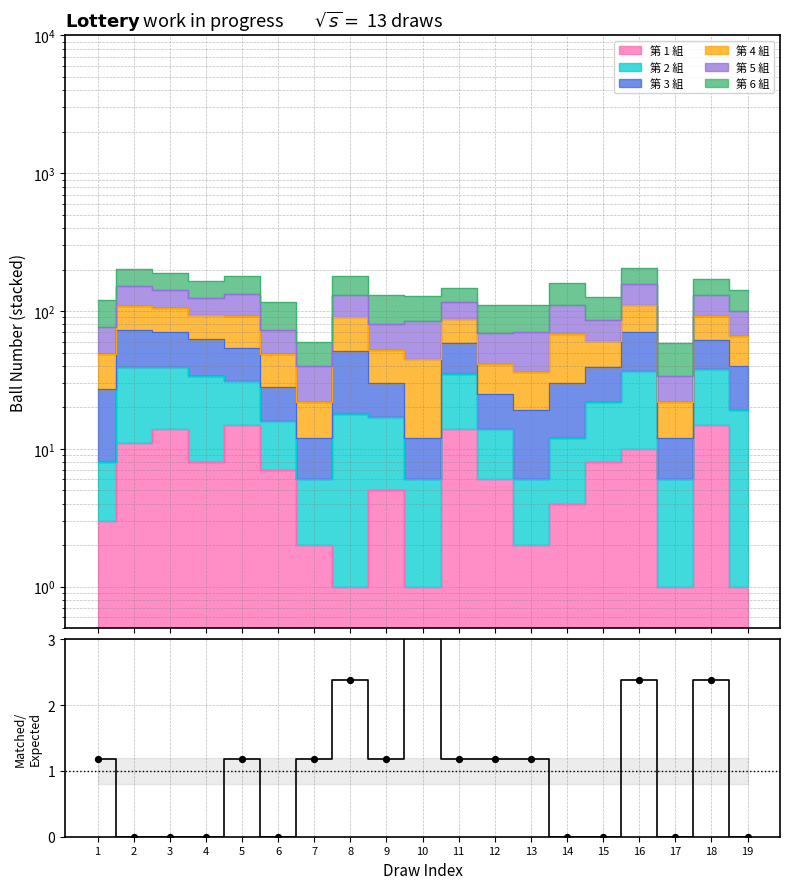

What is the change in value from 3 to 18?

+2.4